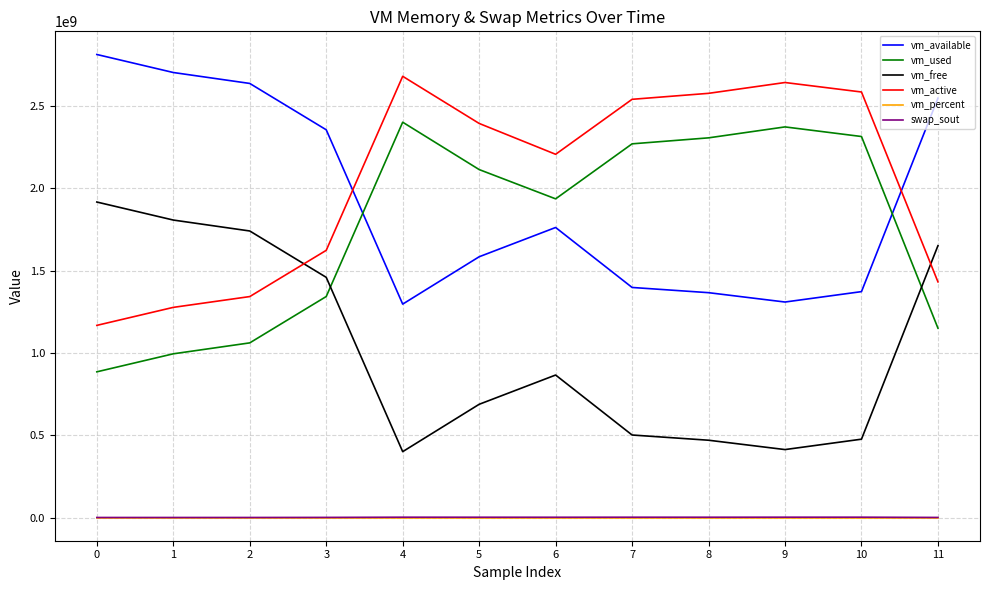

At how many categories does at least one series exceed 2082499090?

12